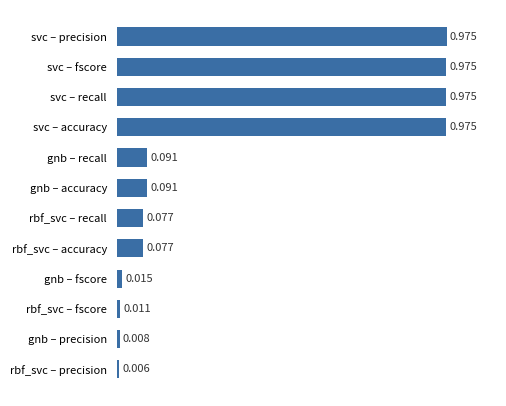

At which label is the value closest to 0?

rbf_svc – precision